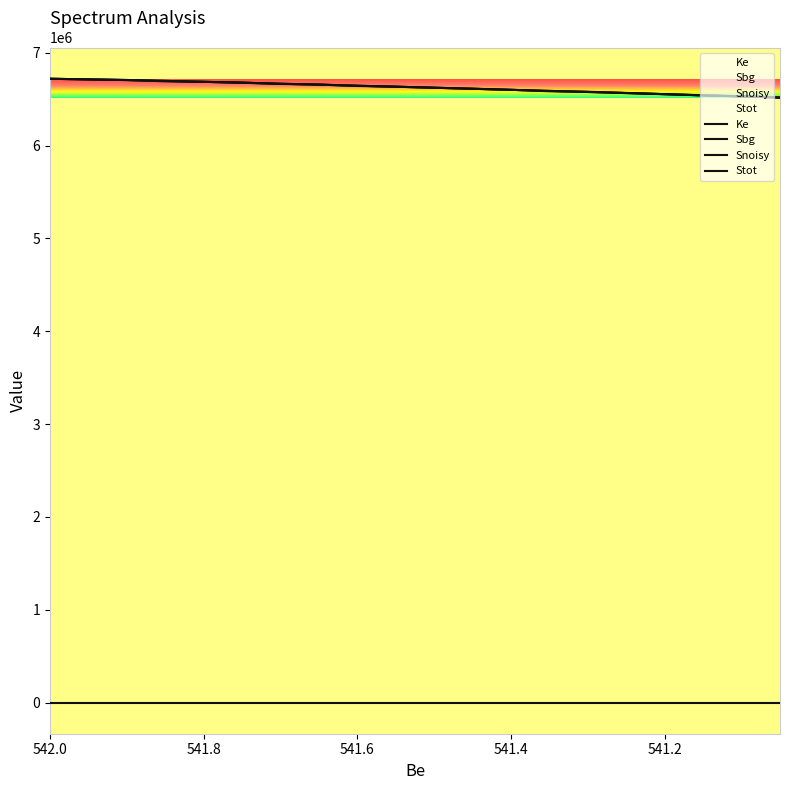

List the series in order of their peak value, highest first.

Snoisy, Stot, Sbg, Ke